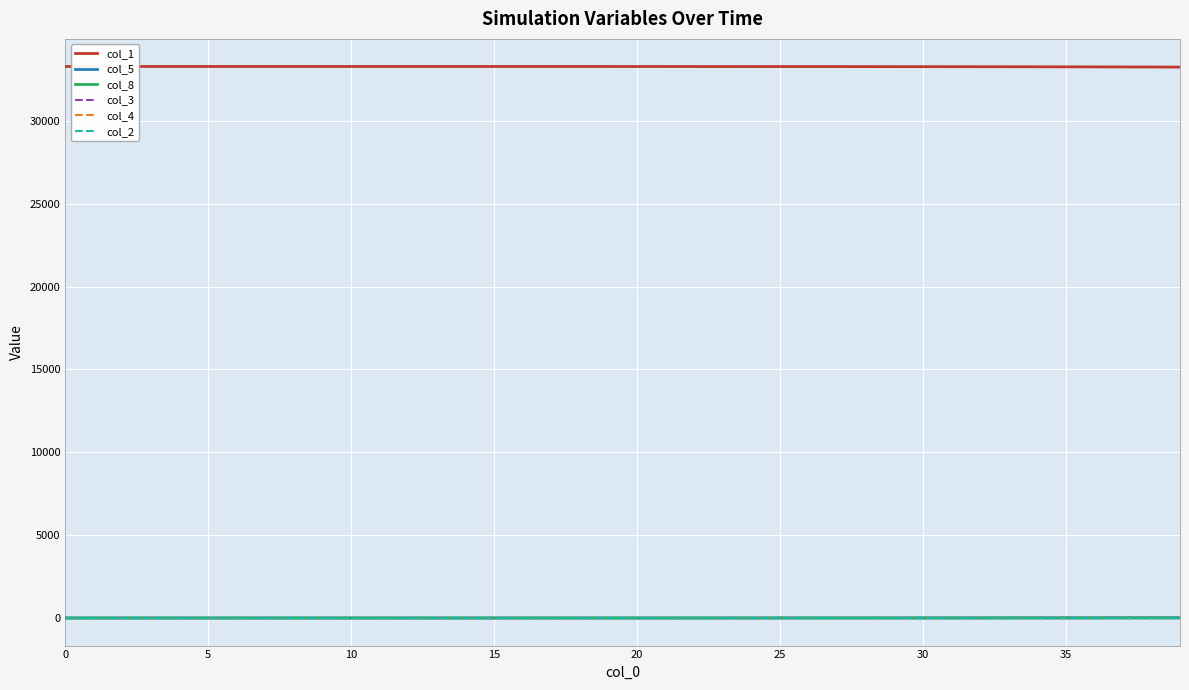

What is the maximum value shown in the chart?

33287.0